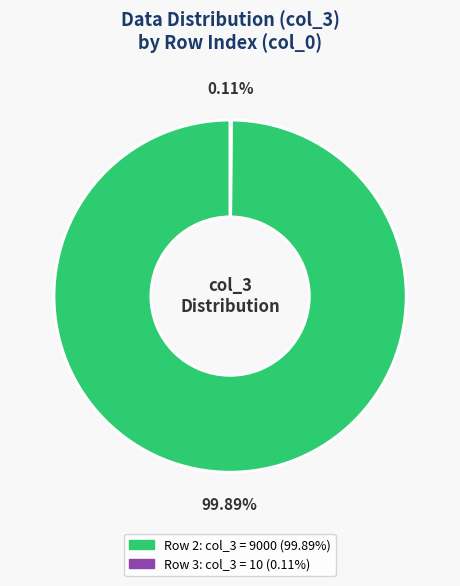

Does any single category account for the majority?

Yes